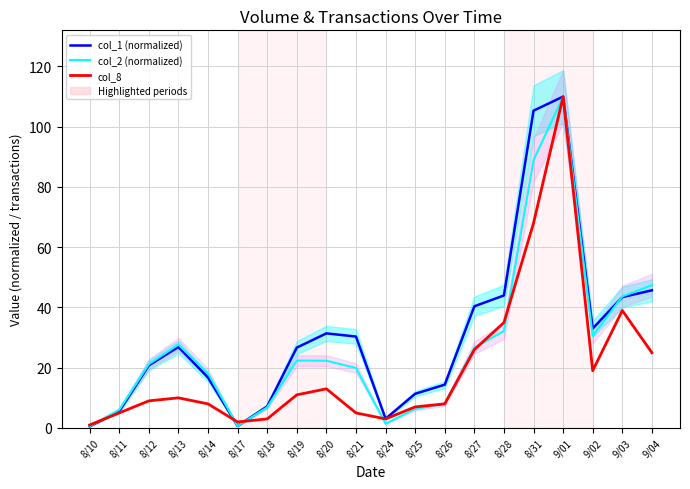

Between which two adjacent categories do col_2 (normalized) and col_1 (normalized) first intersect?

8/14 and 8/17